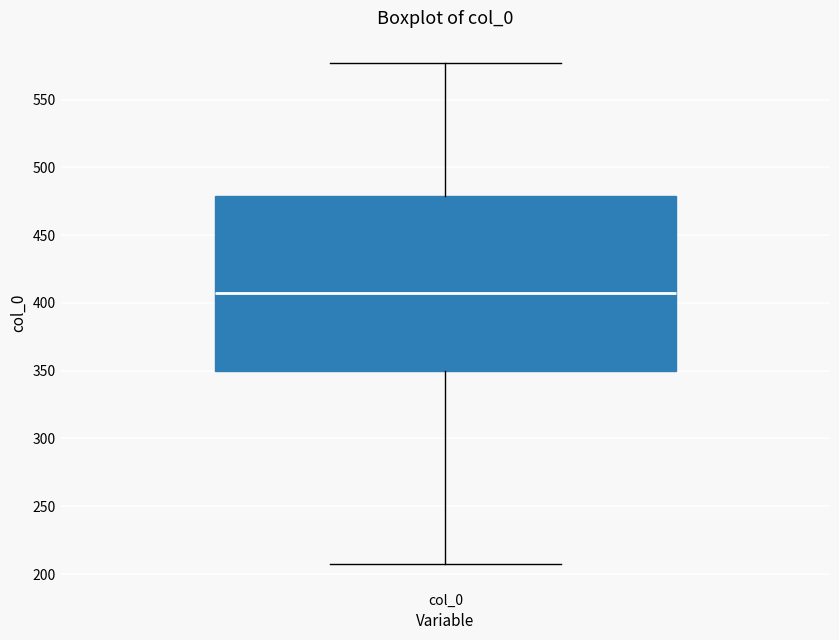

Transcribe this box plot: give where the median line is, the range the box spans, and where the two whiskers end, as read against the y-axis. The values are not printed on the chart, so give them approximately, as read against the axis.

median 405, box 350 to 480, whiskers 210 to 575